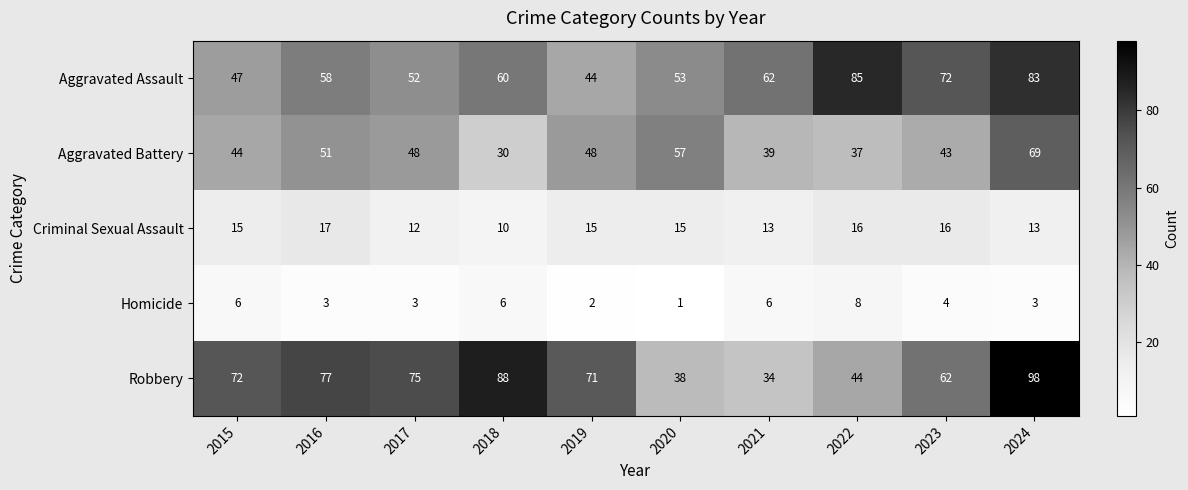

Which series changed the most between 2016 and 2023?

Robbery